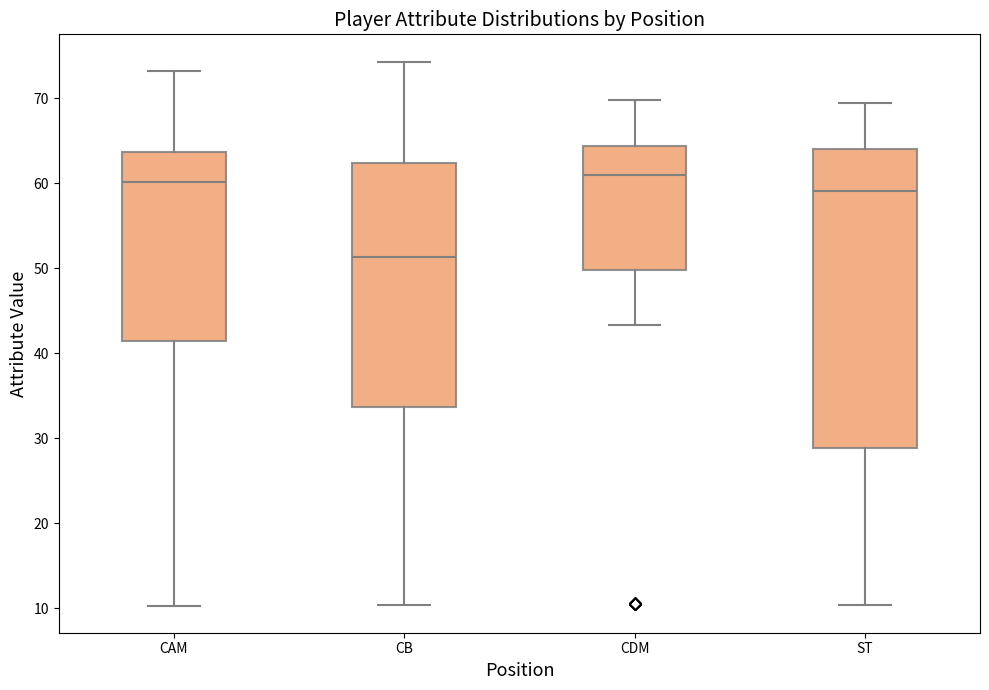

Reading left to right, transcribe this box plot: for each box, give where its median line is, the range the box spans, and where its two whiskers end, as read against the y-axis. The values are not printed on the chart, so give them approximately, as read against the axis.

CAM: median 60, box 41 to 64, whiskers 10 to 73
CB: median 51, box 34 to 62, whiskers 10 to 74
CDM: median 61, box 50 to 64, whiskers 43 to 70
ST: median 59, box 29 to 64, whiskers 10 to 69